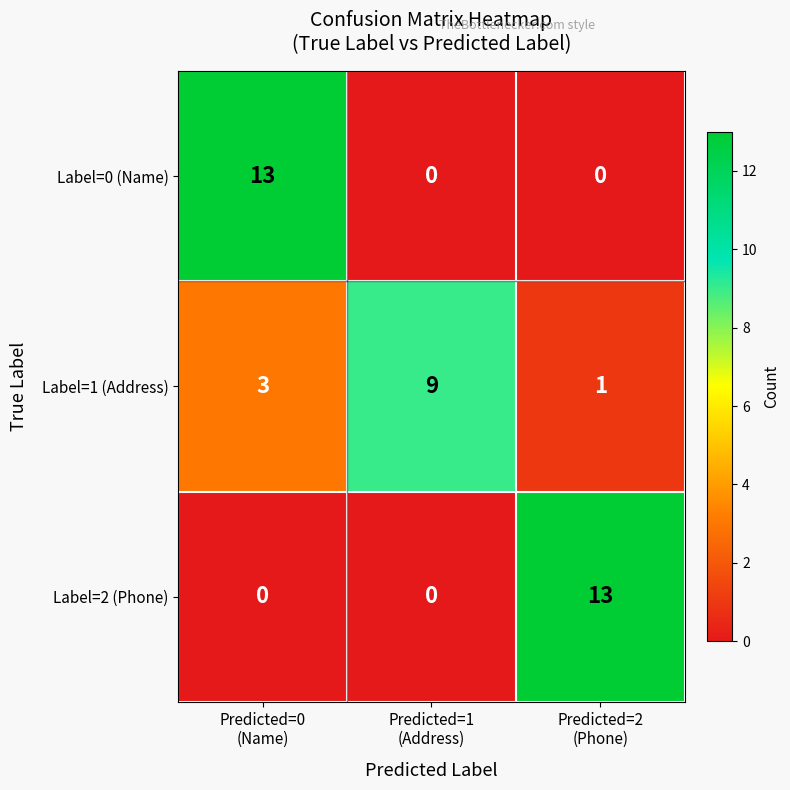

How many data points does each series have?

3